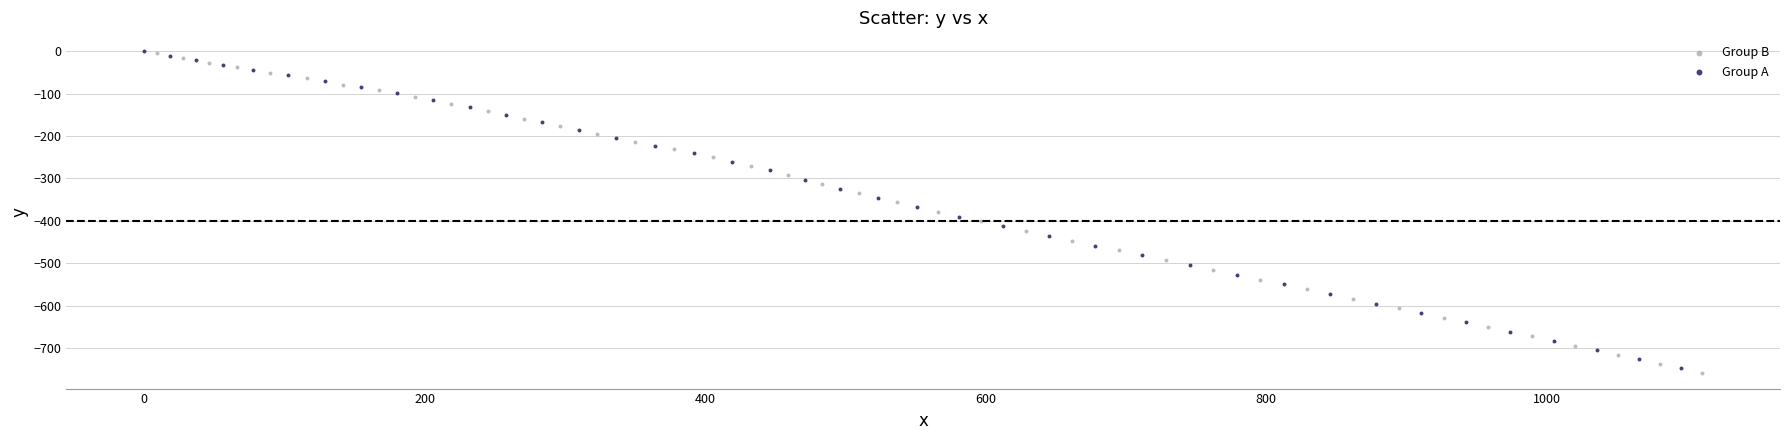

Which series has the widest spread of Y values?

Group B